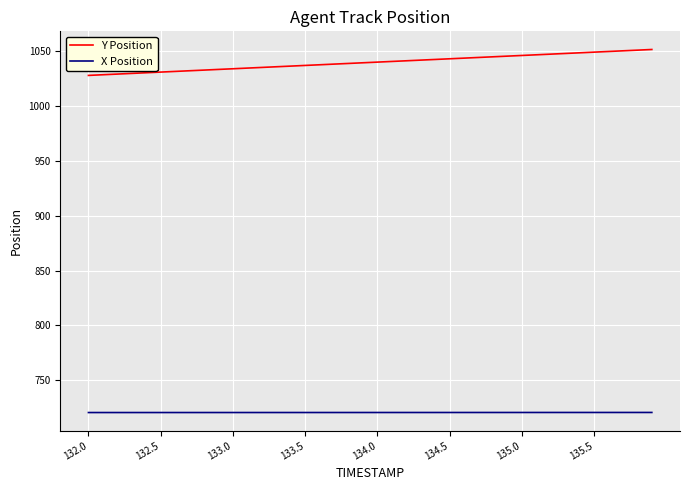

True or false: X Position and Y Position cross at least once.

False